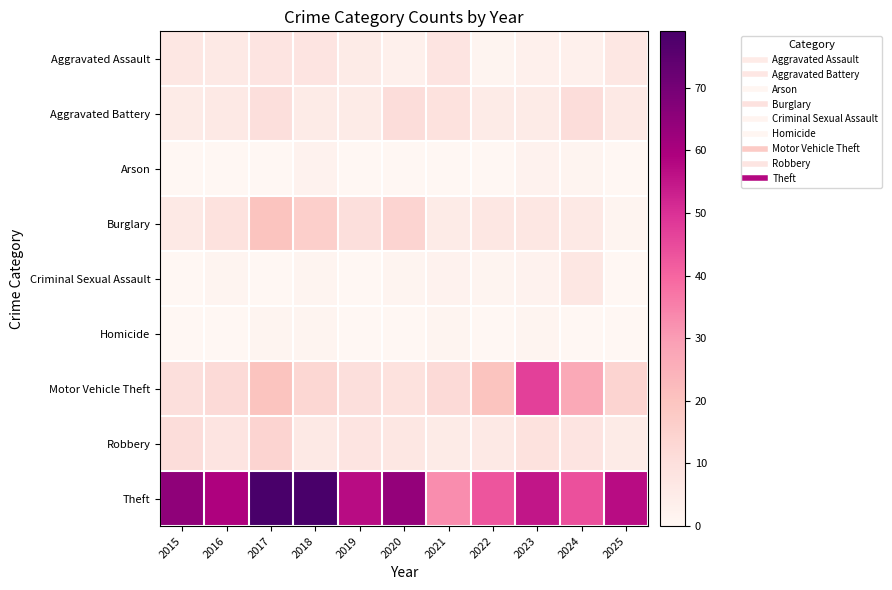

Rank the series at 2025 from highest to lowest value.

Theft, Motor Vehicle Theft, Aggravated Assault, Aggravated Battery, Robbery, Burglary, Arson, Criminal Sexual Assault, Homicide